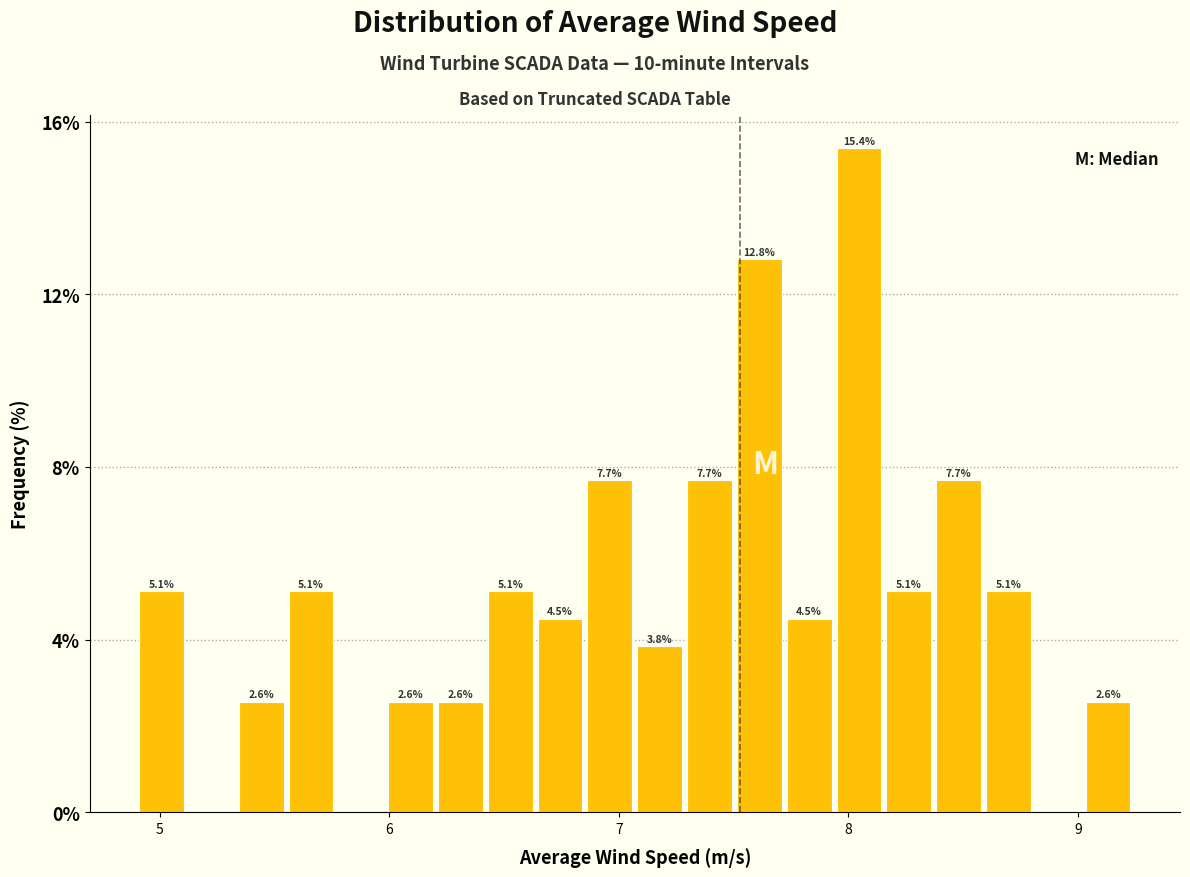

Read against the x-axis, roughly where is the centre of the tallest bar?

8.0